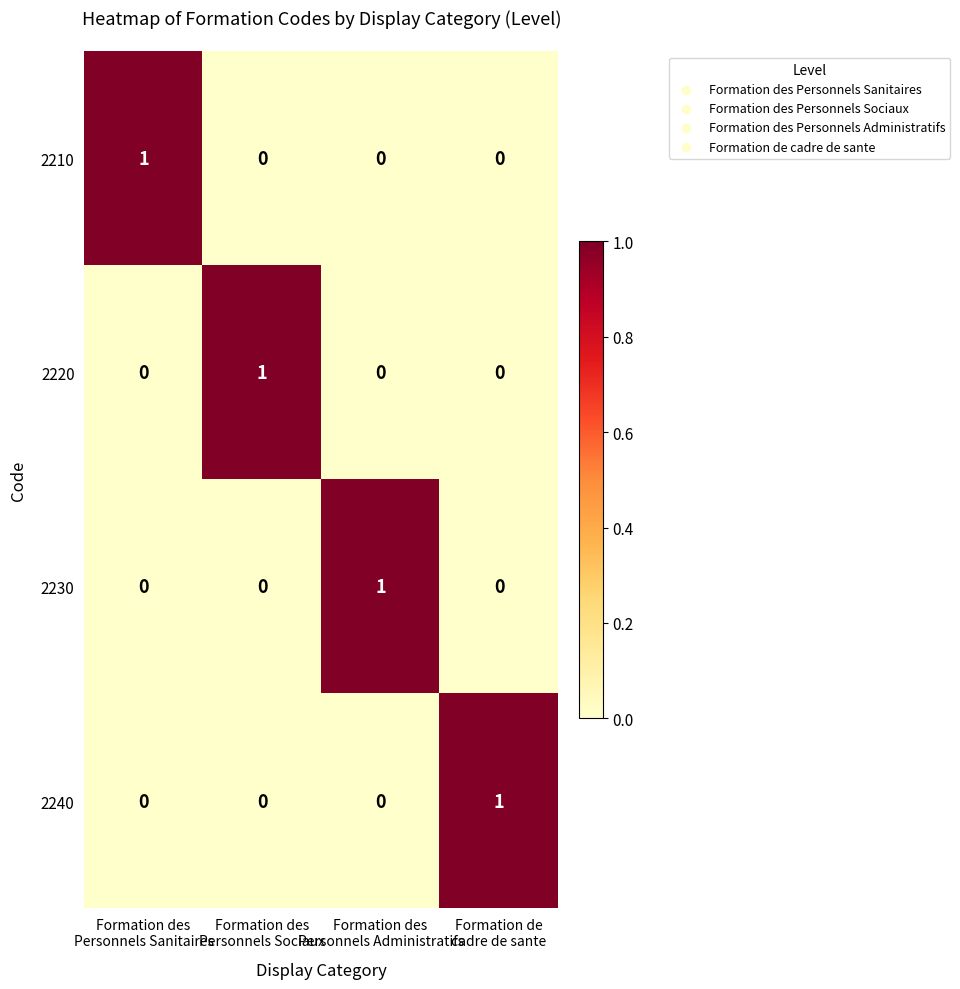

How many 2220 values are between 0 and 1?

4